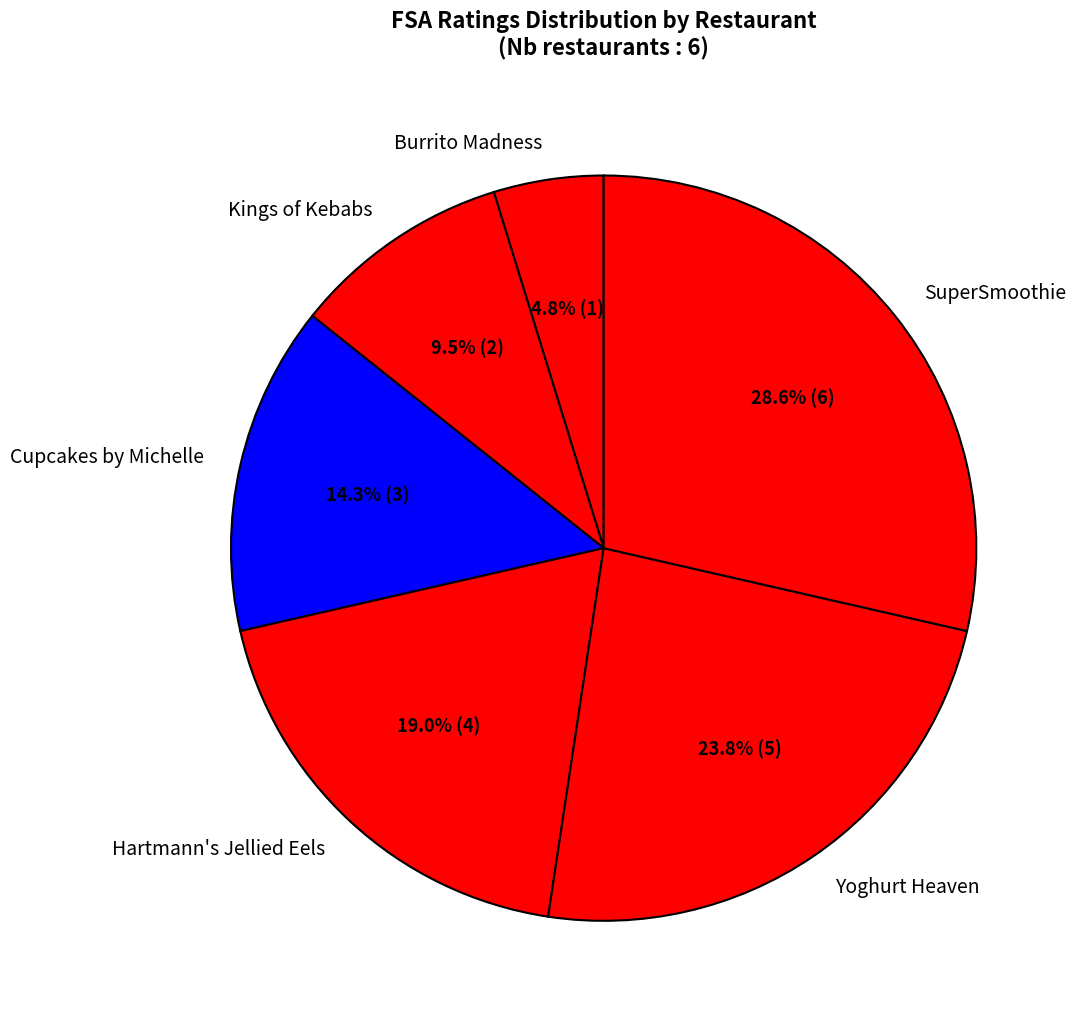

To the nearest percent, what is the difference between the largest and smallest slice percentages?

24%